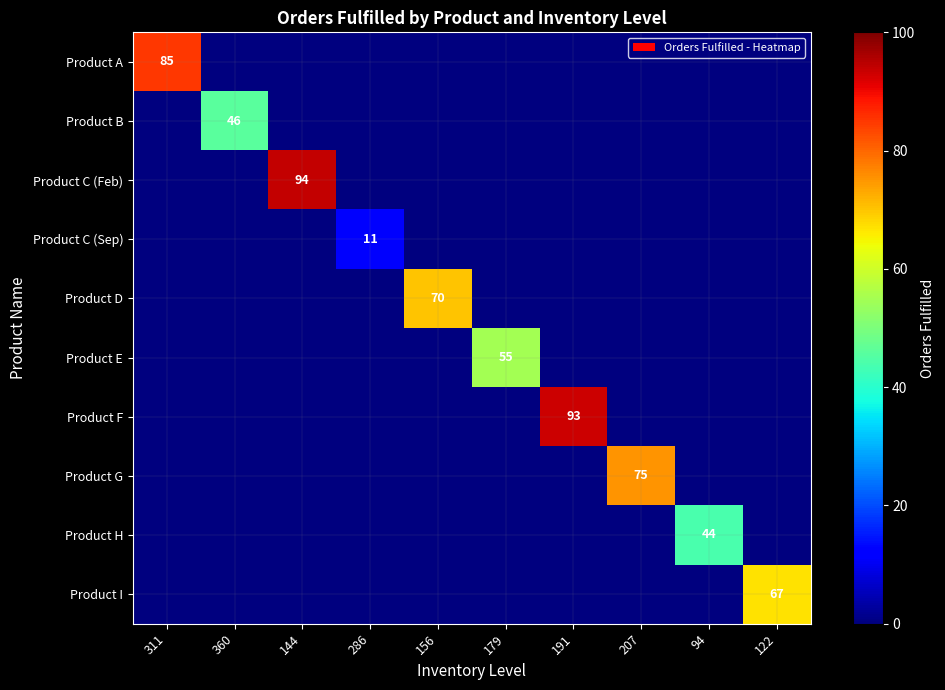

Is it true that Product H equals 18 at 94?

False